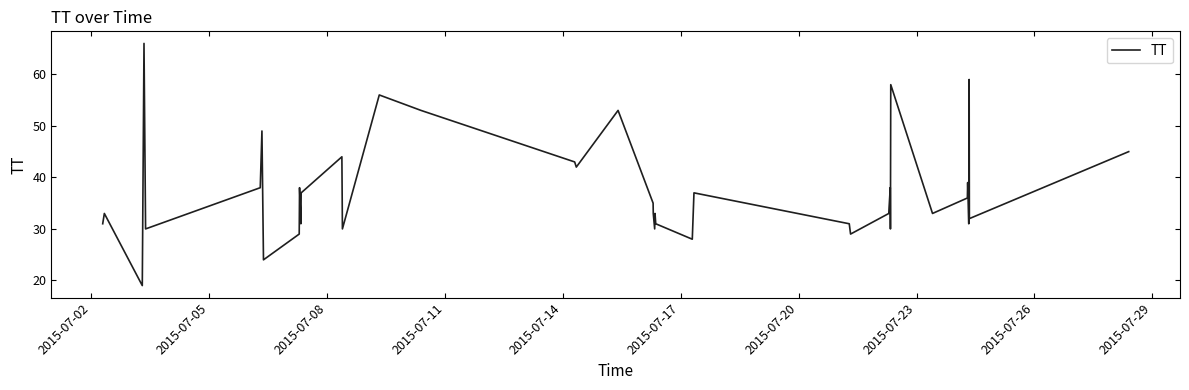

What is the maximum value shown in the chart?

66